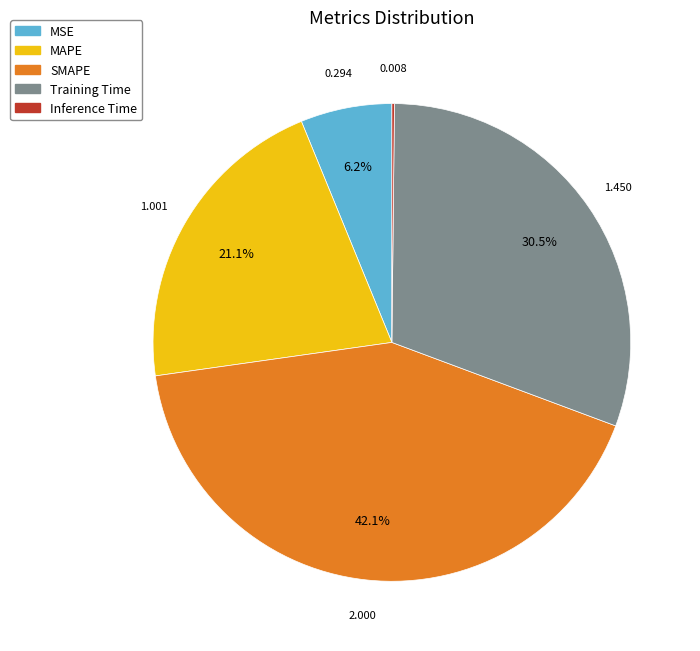

What is the largest slice in the pie chart?

SMAPE